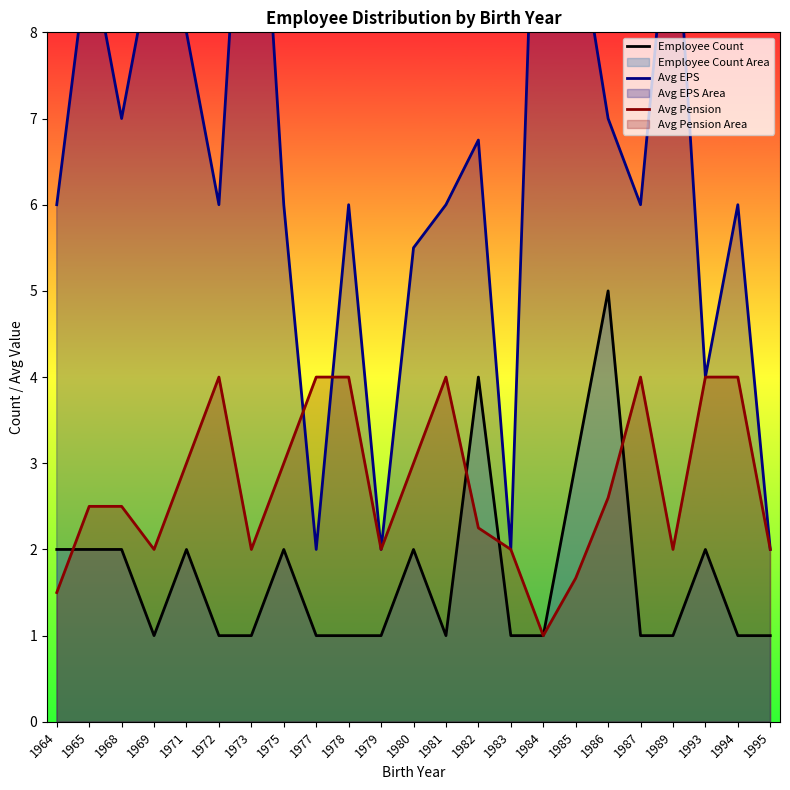

After their last crossing, which series has the higher values: Avg Pension or Employee Count?

Avg Pension